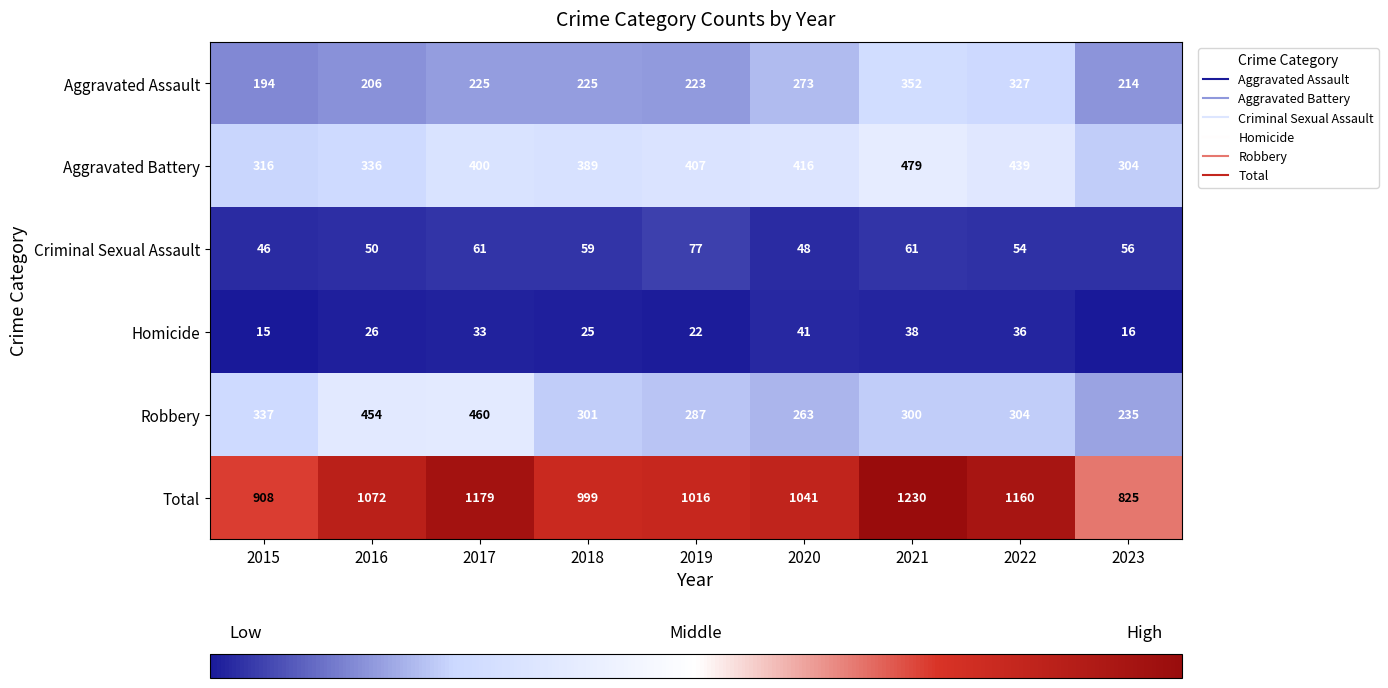

Which series has the largest total across all categories?

Total